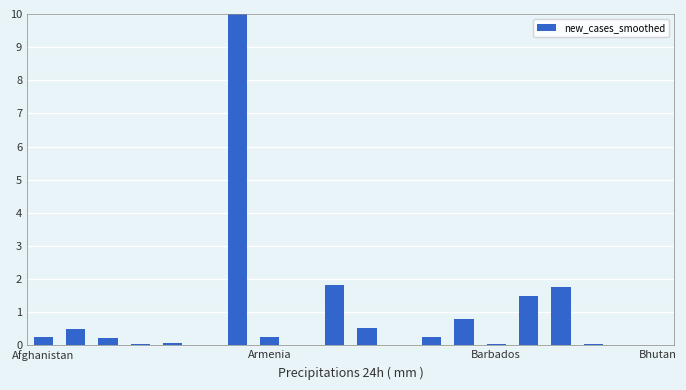

What is the sum of all values?

18.1